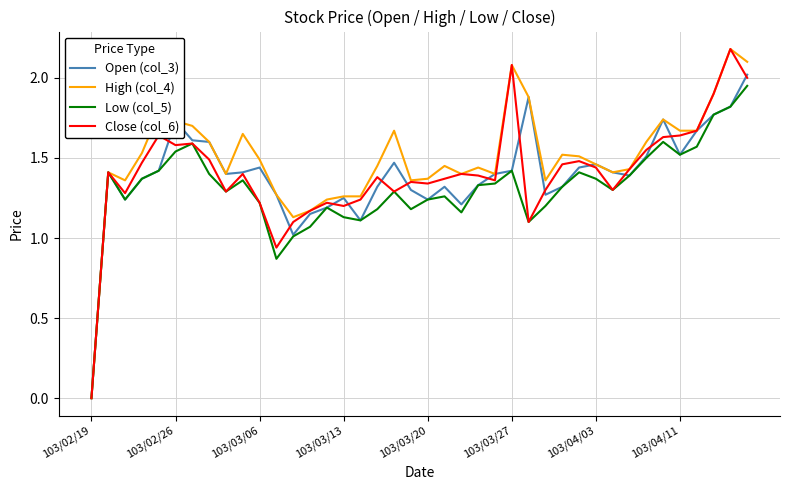

What is the maximum value shown in the chart?

2.2